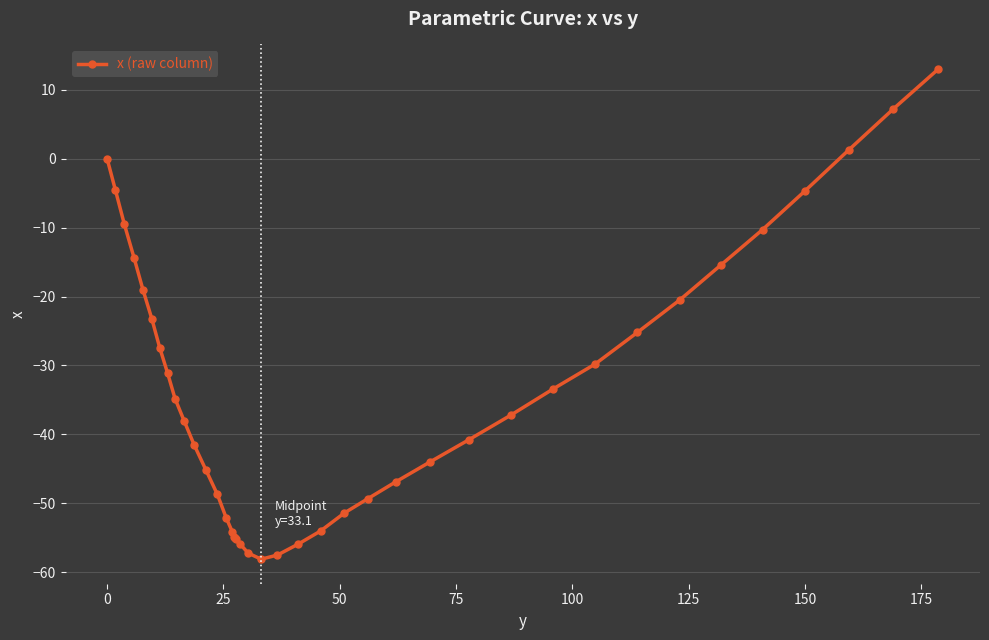

What is the value of the 30th point from the left?

-37.2